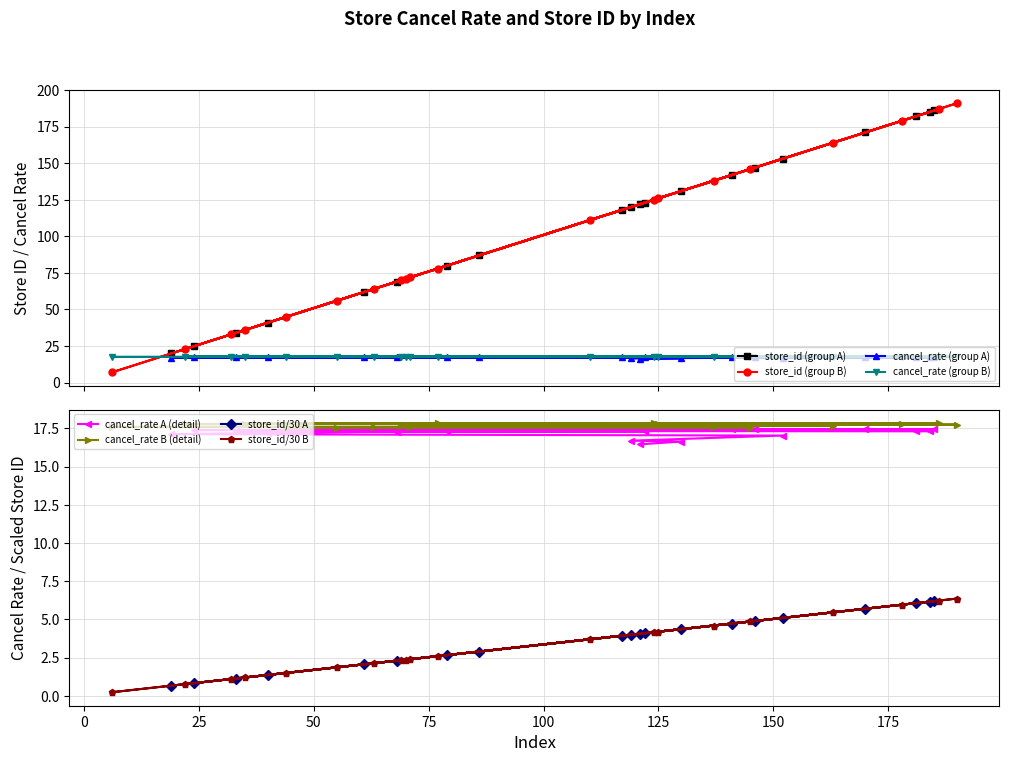

What is the difference between the maximum and minimum values in the store_id series?

184.0